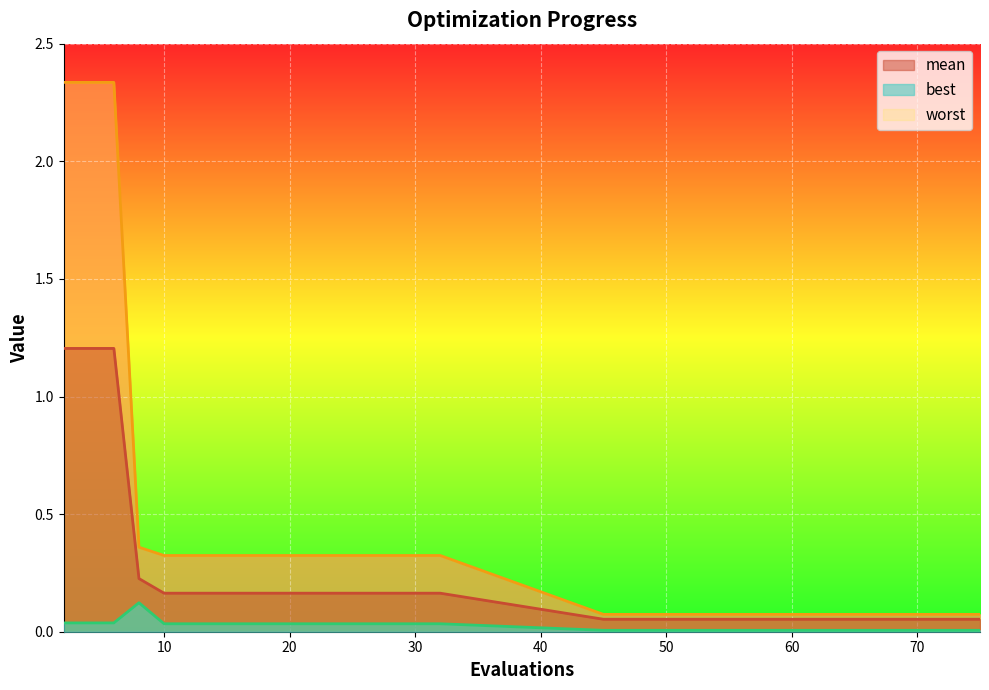

True or false: mean has more than 0 interior local peaks.

False